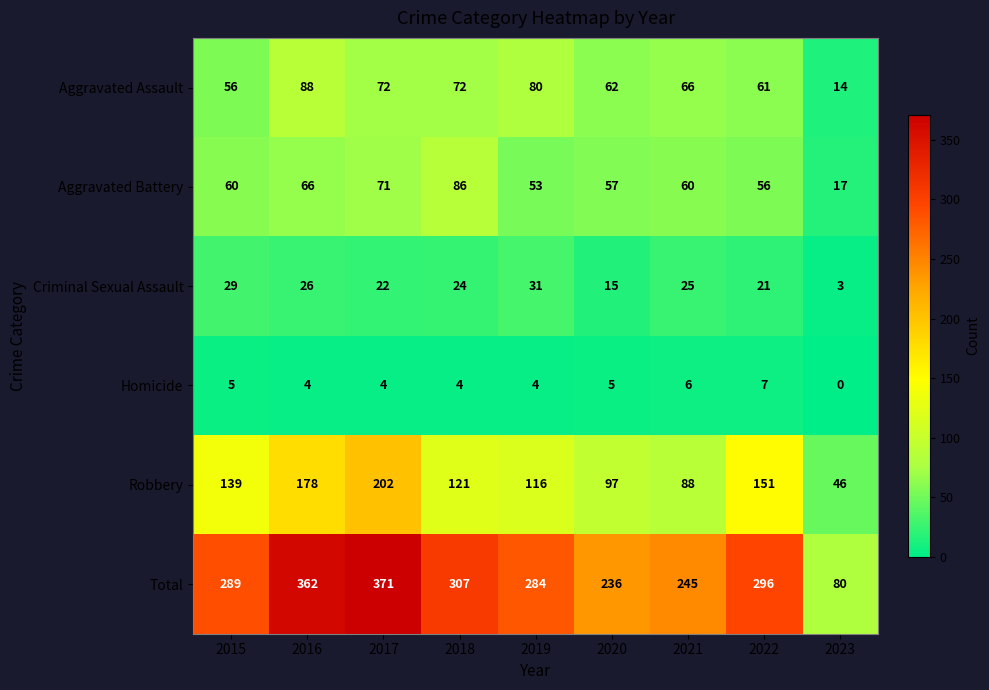

What is the sum of the Robbery values at 2017 and 2020?

299